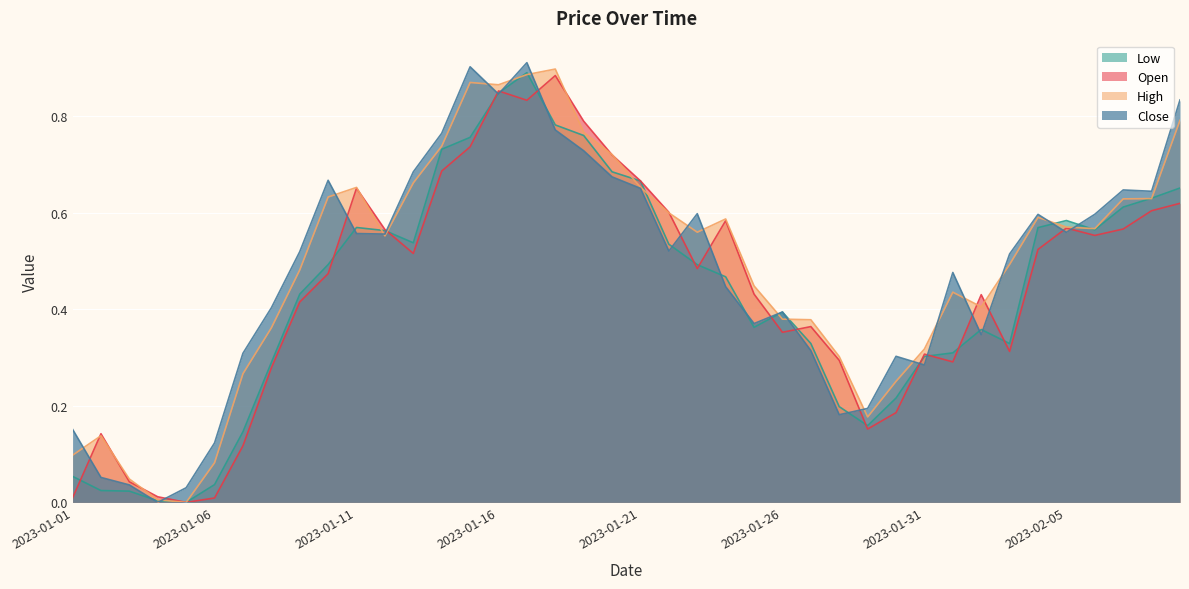

After their last crossing, which series has the higher values: Low or Open?

Low